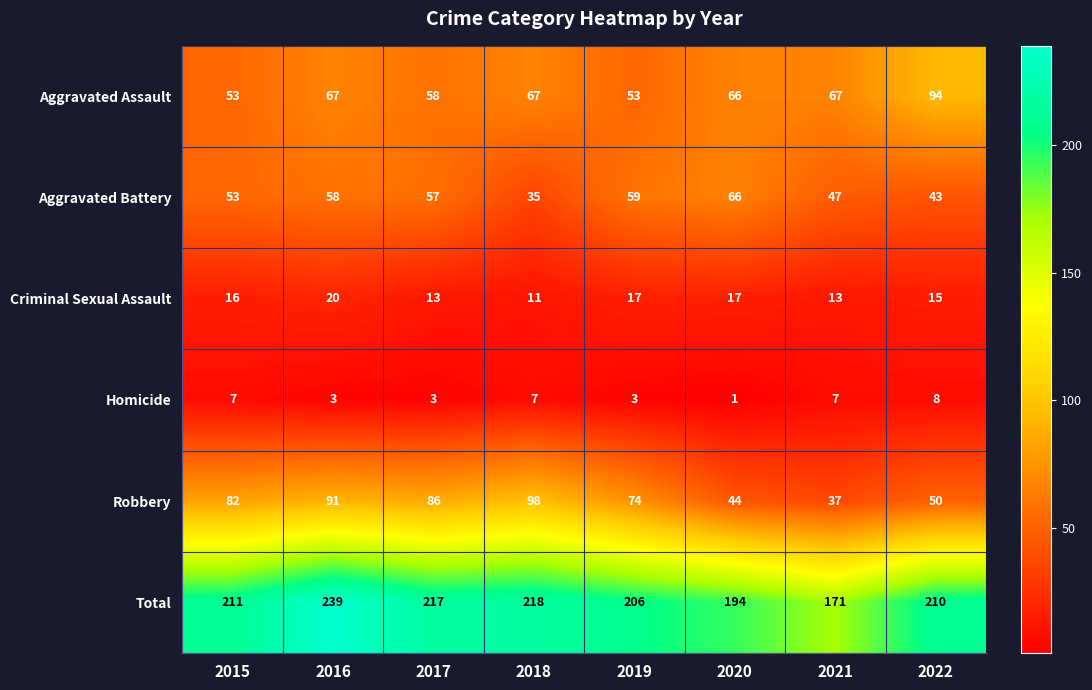

The value of Total at 2020 is 194. True or false?

True